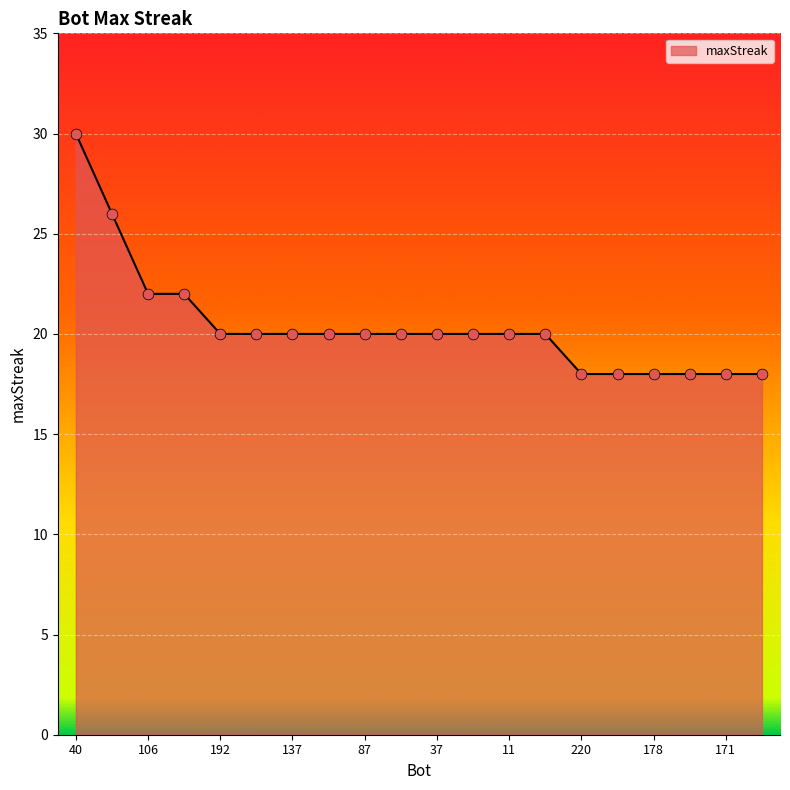

What is the greatest value displayed?

30